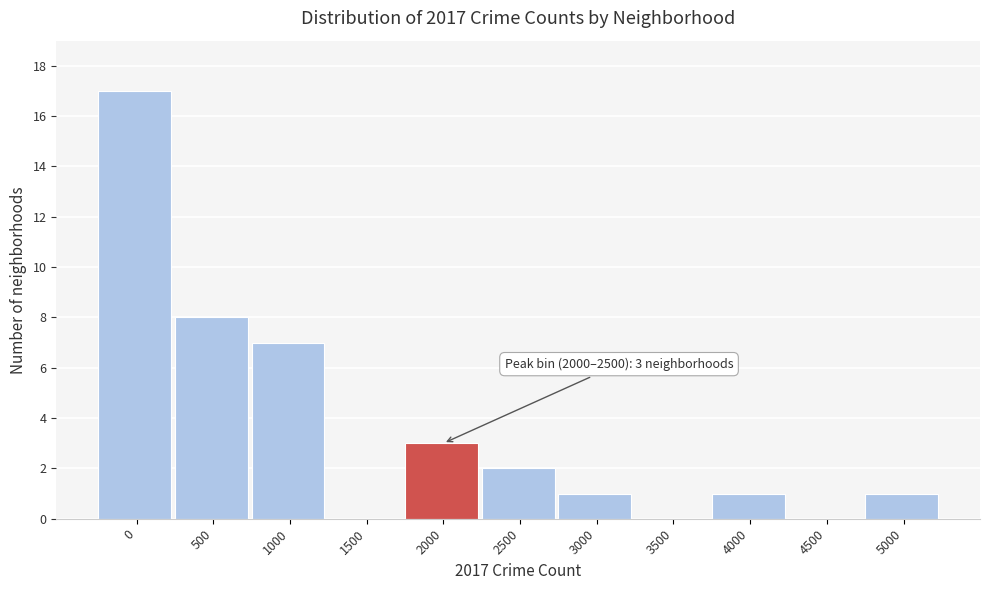

Reading left to right, what are all the values shown in this chart?

0=17	500=8	1000=7	1500=0	2000=3	2500=2	3000=1	3500=0	4000=1	4500=0	5000=1